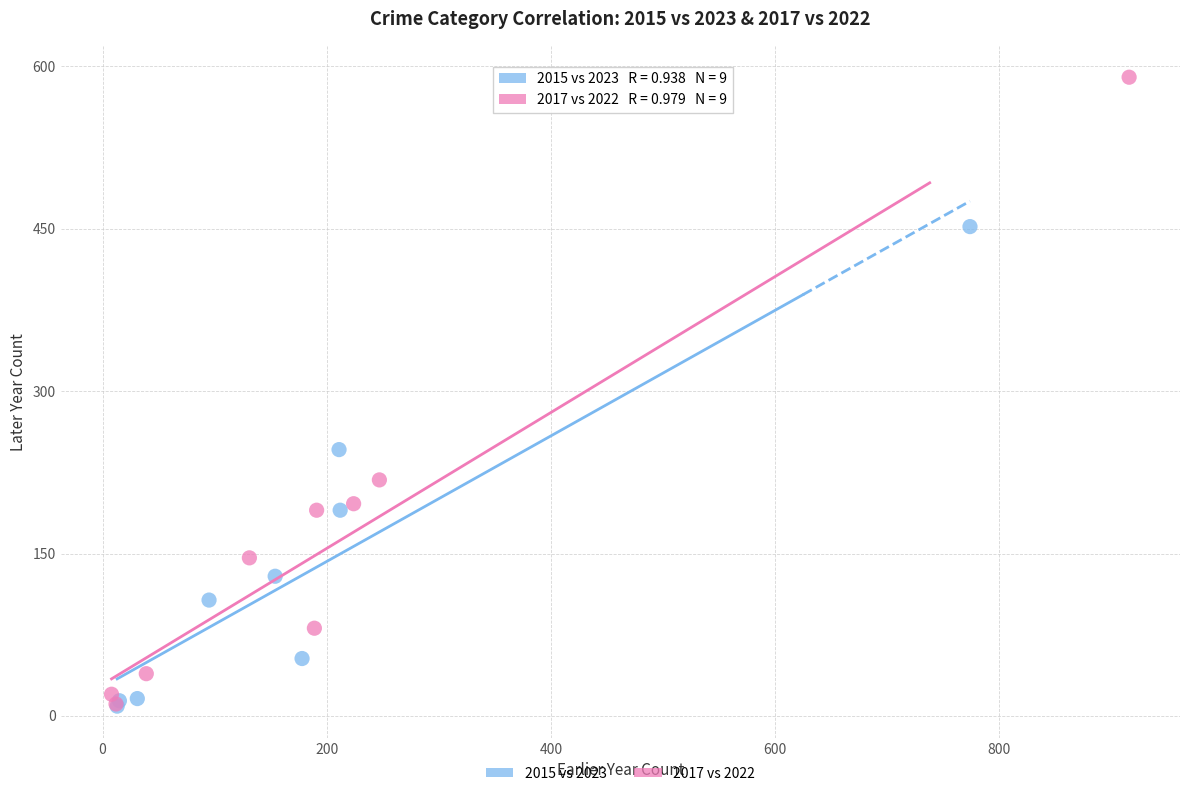

Which series contains the highest Y value?

2017 vs 2022